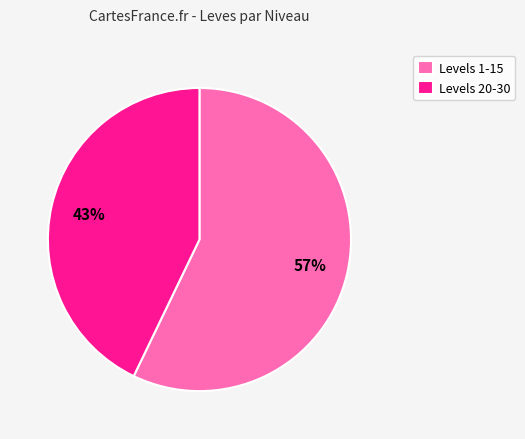

To the nearest percent, what percentage of the pie is Levels 20-30?

43%